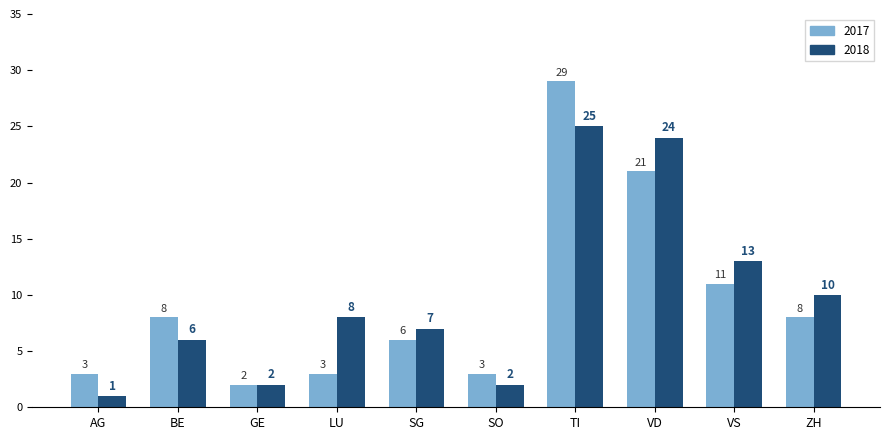

At how many categories does at least one series exceed 26?

1